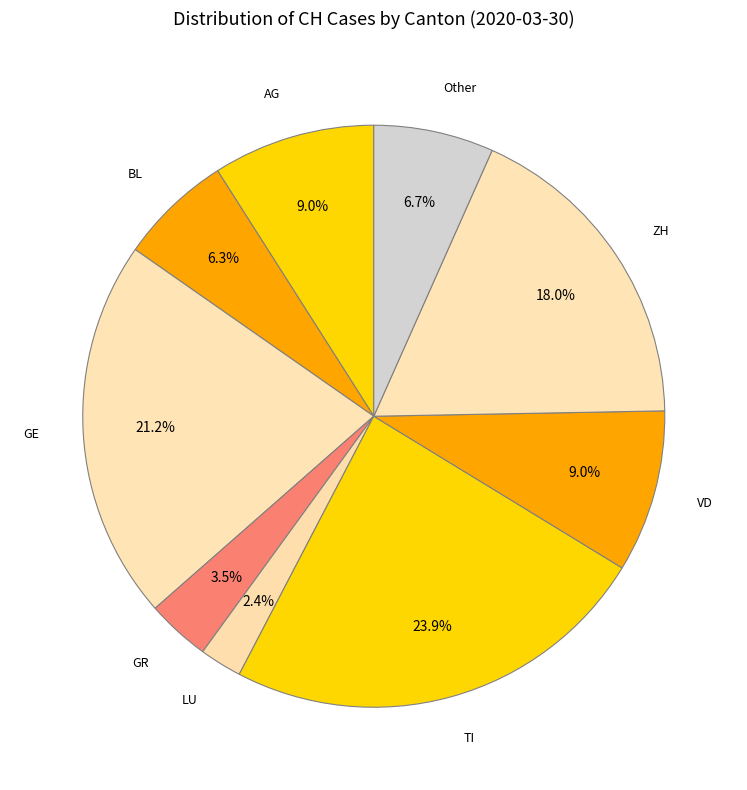

Between GR and GE, which is larger?

GE